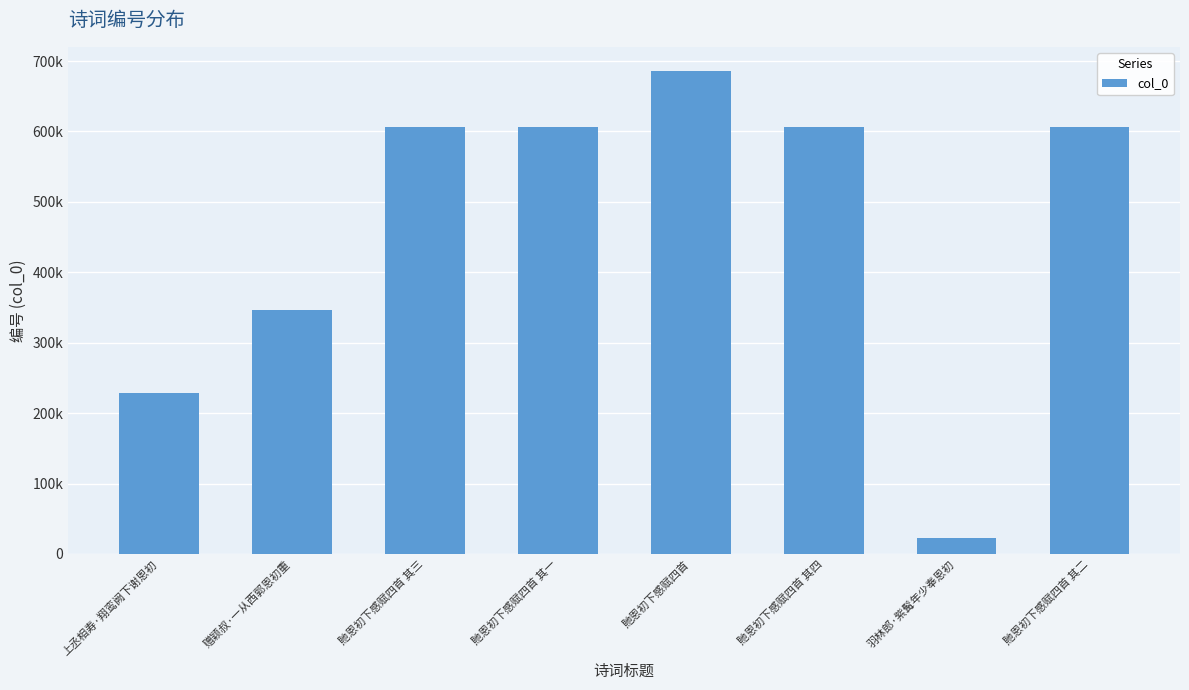

Reading left to right, list all the values displayed in this chart.

上丞相寿·翔鸾阙下谢恩初=228042	赠颖叔·一从西郭恩初重=346581	貤恩初下感赋四首 其三=606219	貤恩初下感赋四首 其一=606217	貤恩初下感赋四首=685948	貤恩初下感赋四首 其四=606220	羽林郎·紫髯年少奉恩初=22549	貤恩初下感赋四首 其二=606218